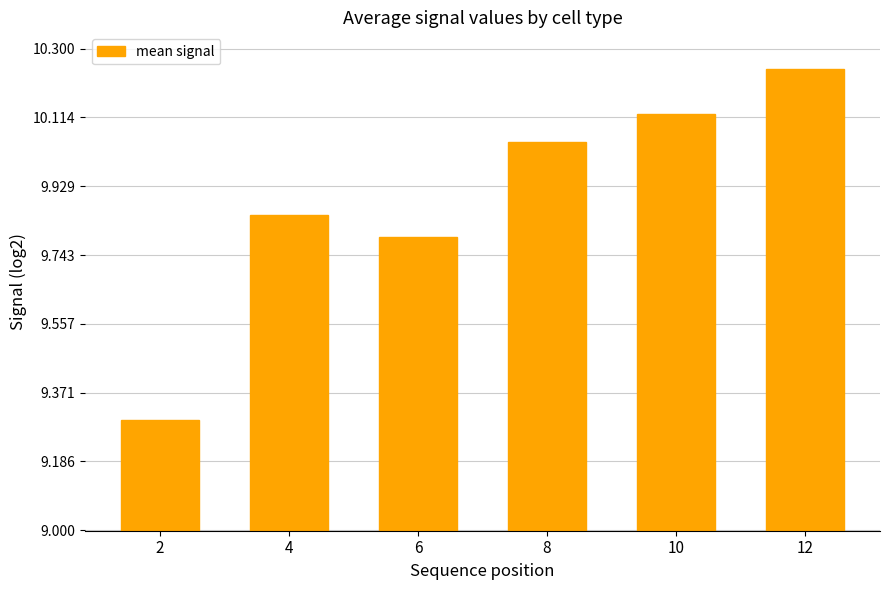

Is it true that the value at 10 is 6.0?

False